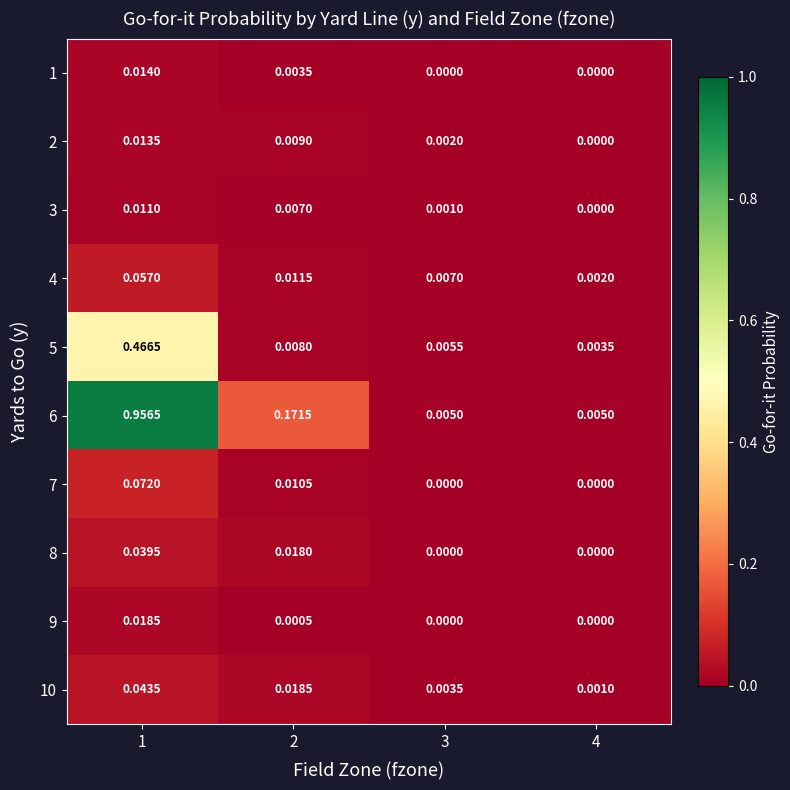

Is the value of 8 at 3 greater than the value of 2 at 2?

No